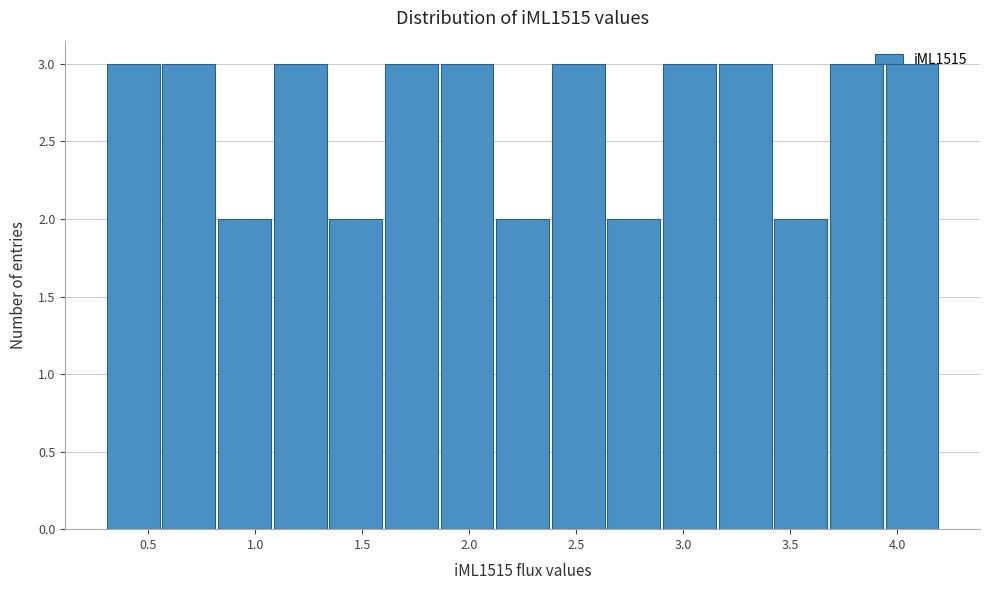

What is the height of the bar covering 1.86 to 2.12 on the x-axis? Neither the bar edges nor the heights are printed on the chart, so give them approximately, as read against the axes.

3